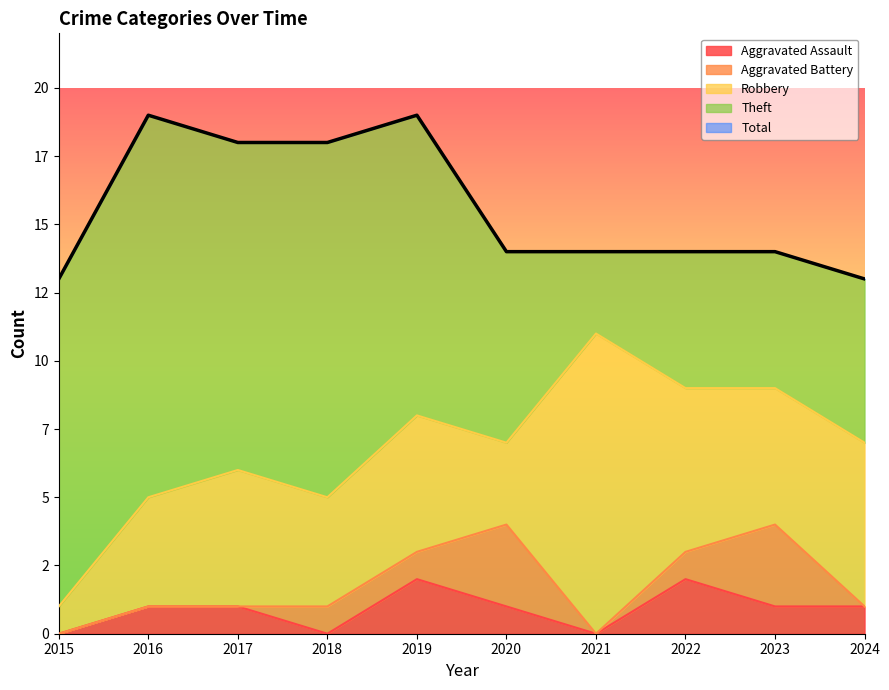

What value does the Aggravated Assault series have at 2019?

2